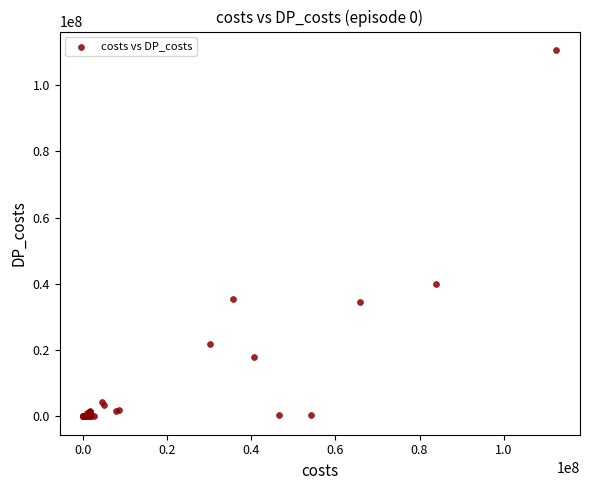

What Y value in the scatter plot is closest to 55287439?

39952182